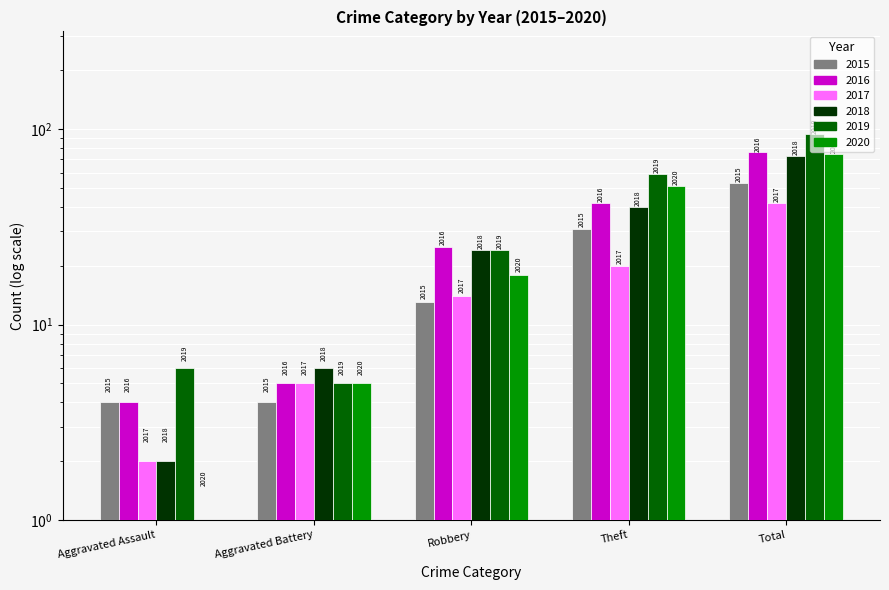

What is the value of the 2020 bar at the 4th from the left?

51